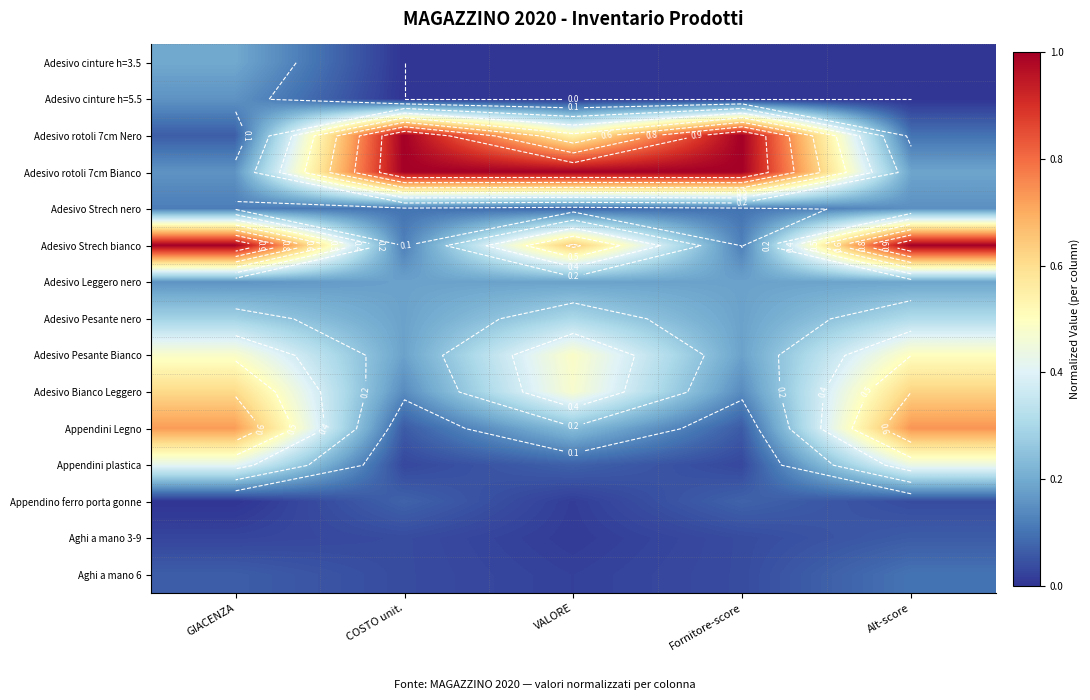

At which category does the chart reach its peak across all series?

COSTO unit.